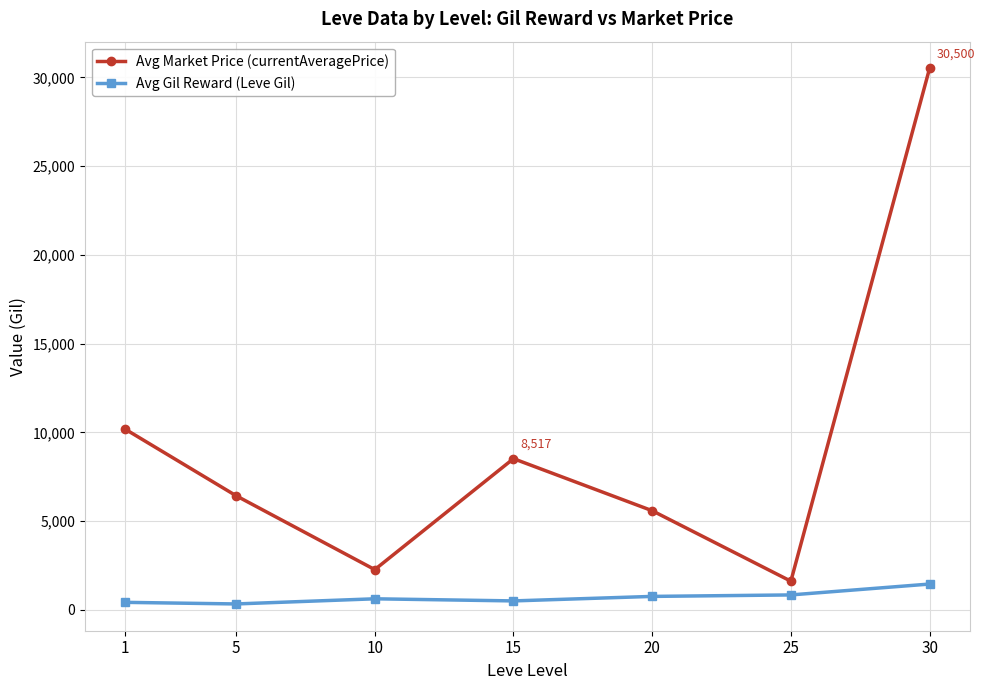

What is the approximate value of Avg Gil Reward (Leve Gil) at 1, to the nearest 50?

400